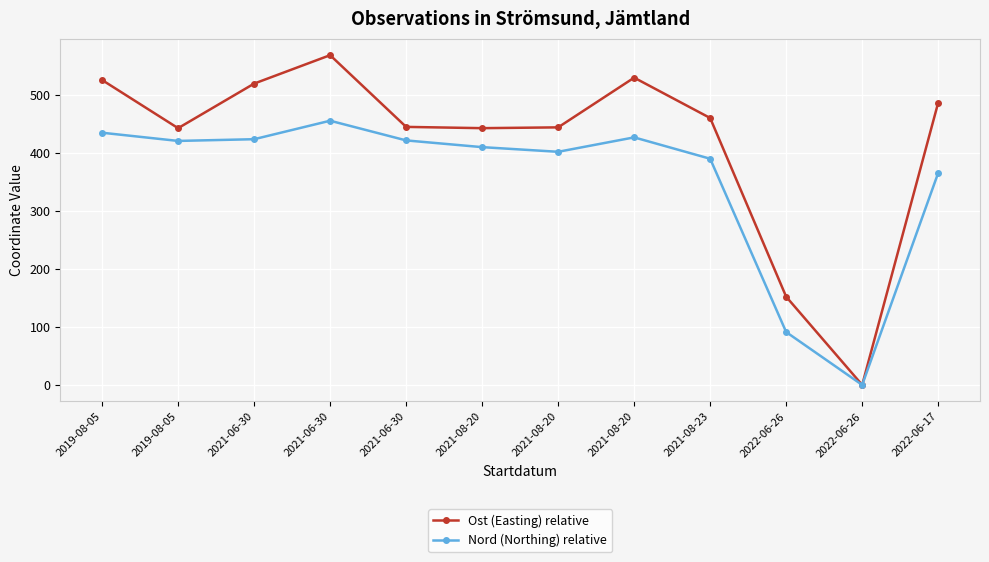

What is the approximate value of Nord (Northing) relative at 2021-08-20?

401.8